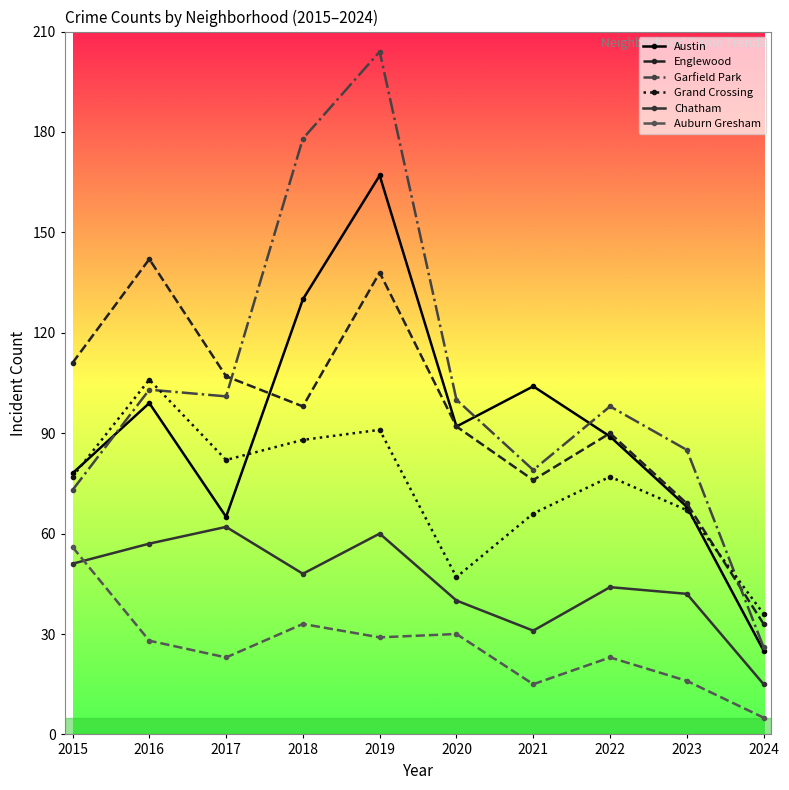

What is the value of the Chatham point at the 7th from the left?

31